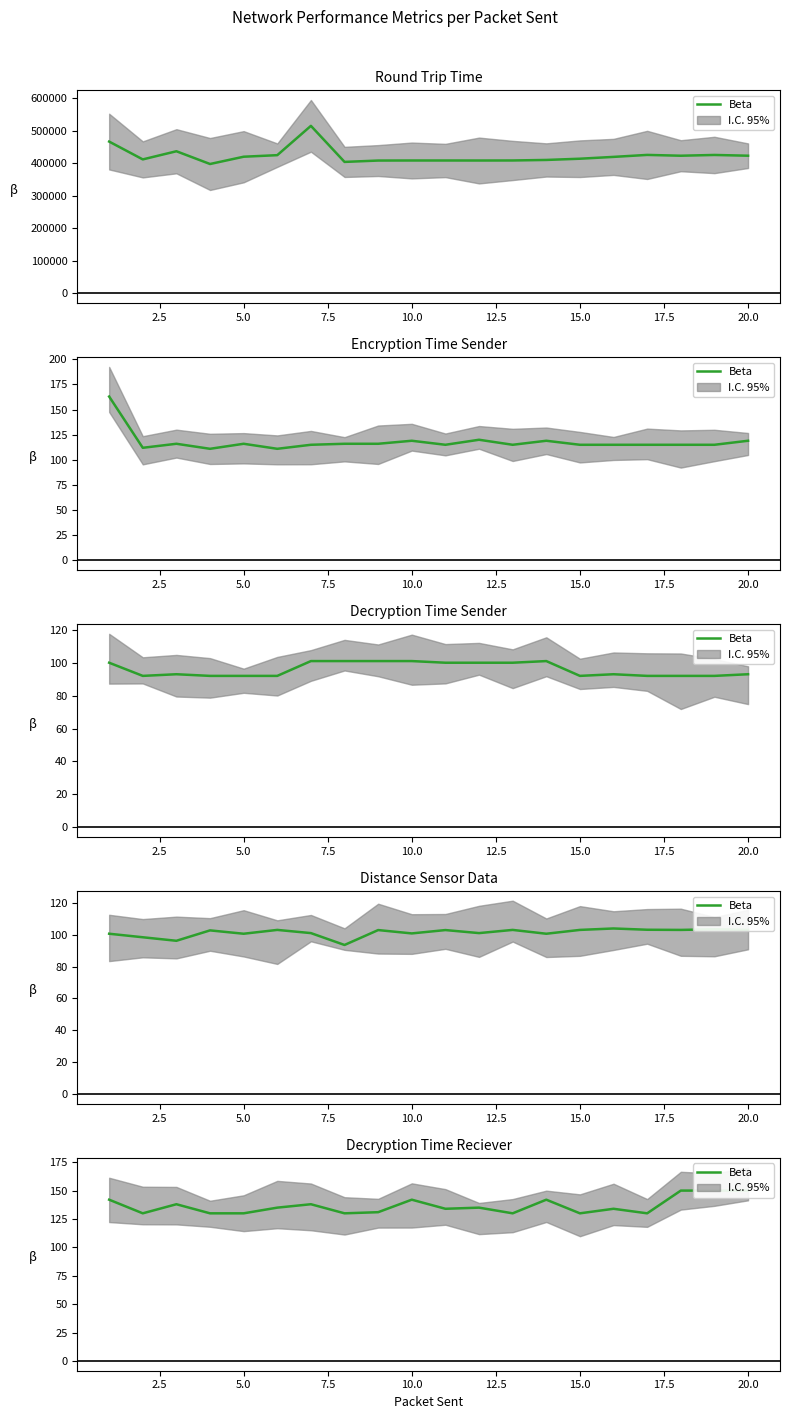

Which has a higher value, 19 or 14?

19